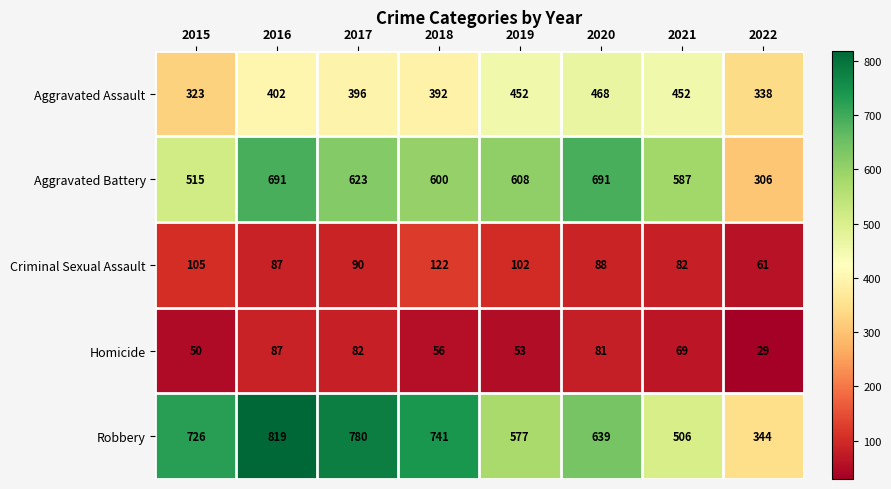

Read the Aggravated Battery value at 2017.

623